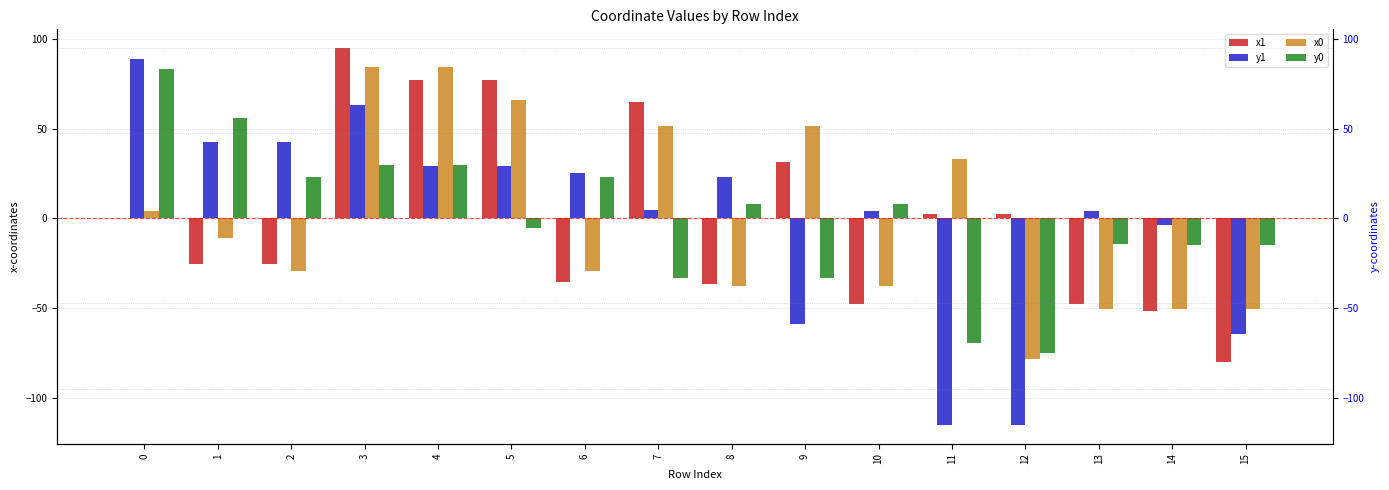

Which series has the largest total across all categories?

y0